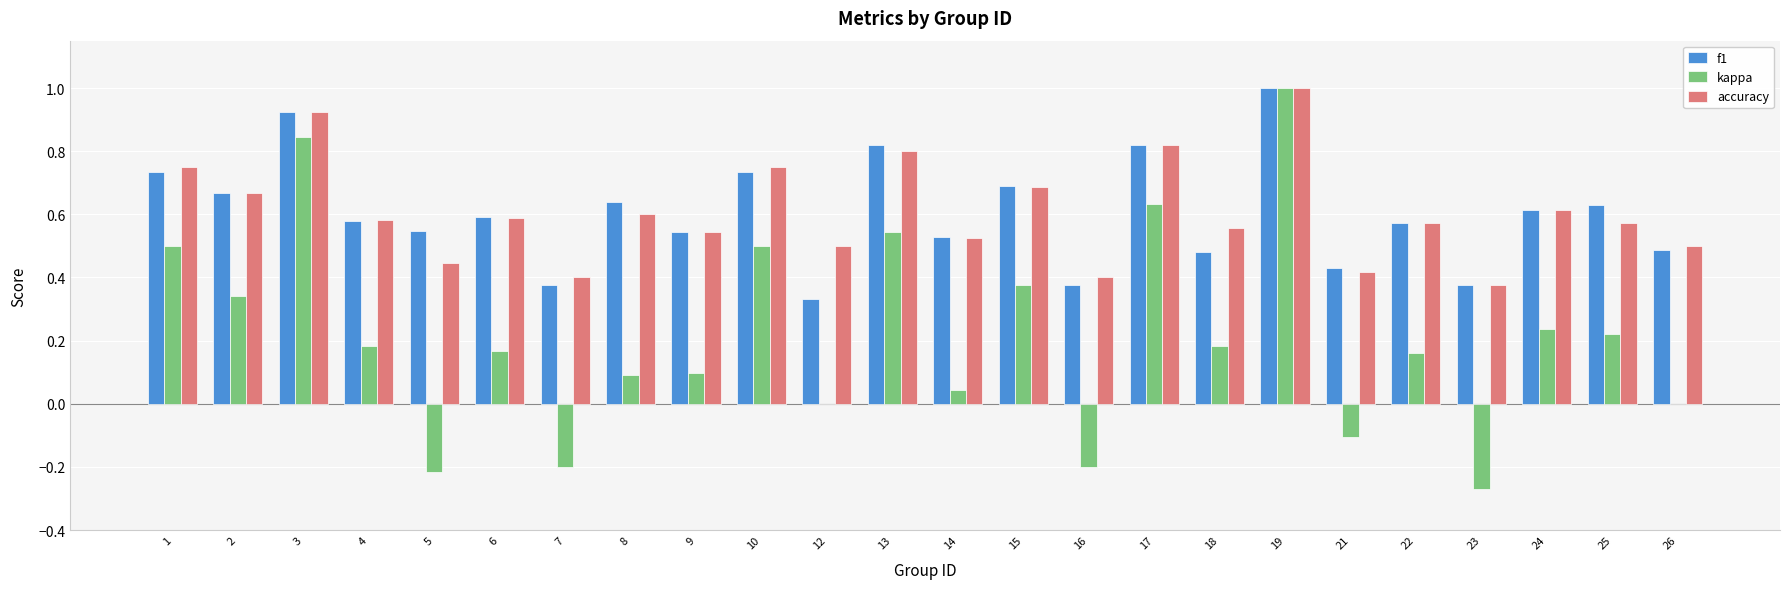

Is the value of kappa at 9 greater than the value of f1 at 16?

No